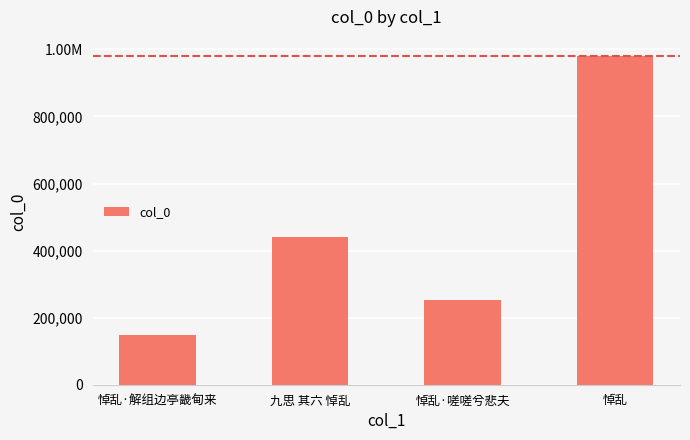

Reading right to left, what are all the values shown in this chart?

悼乱=980059	悼乱·嗟嗟兮悲夫=251419	九思 其六 悼乱=439698	悼乱·解组边亭畿甸来=149260